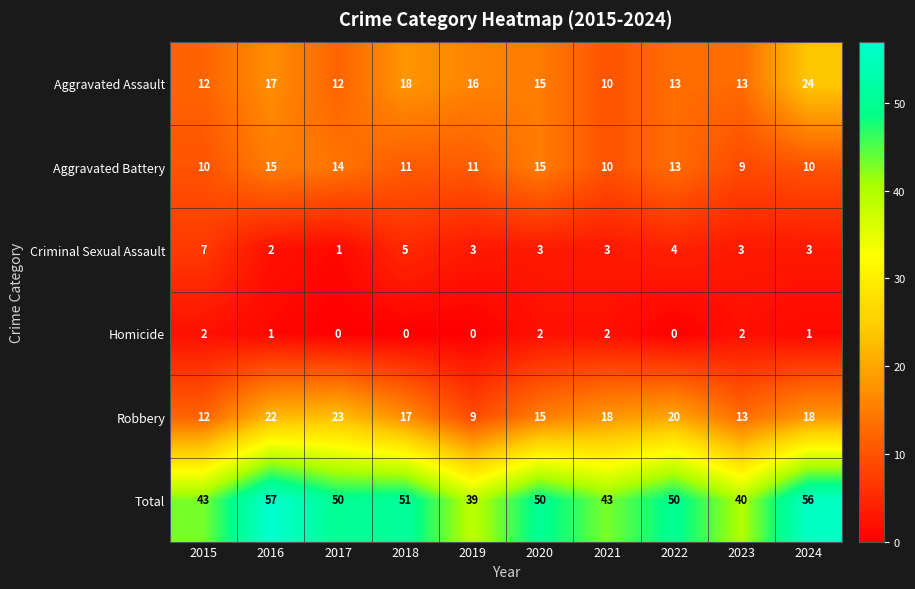

True or false: Total has a value of 50 at 2020.

True